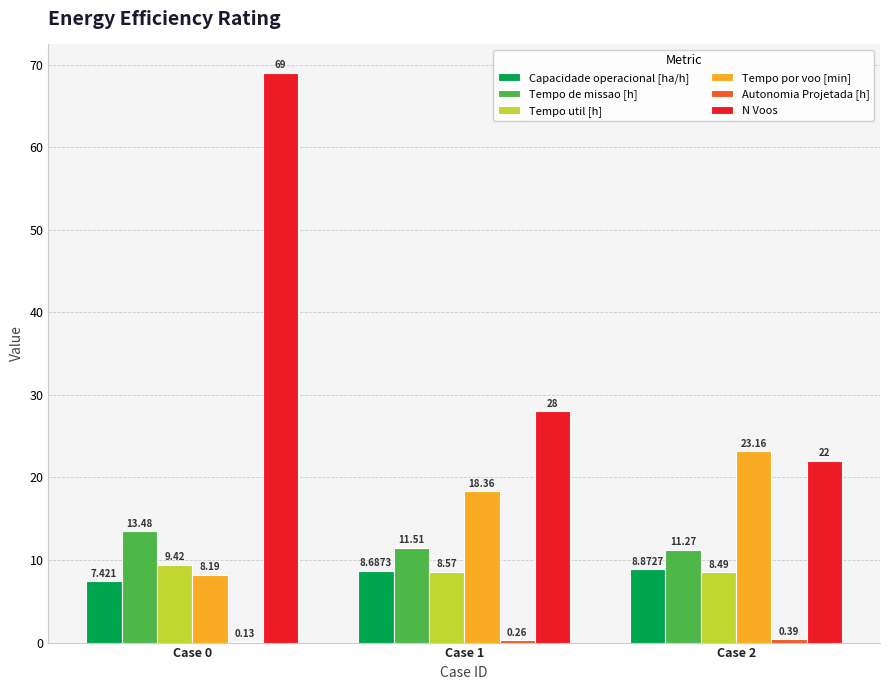

Between Case 1 and Case 2, which series saw the biggest shift?

N Voos